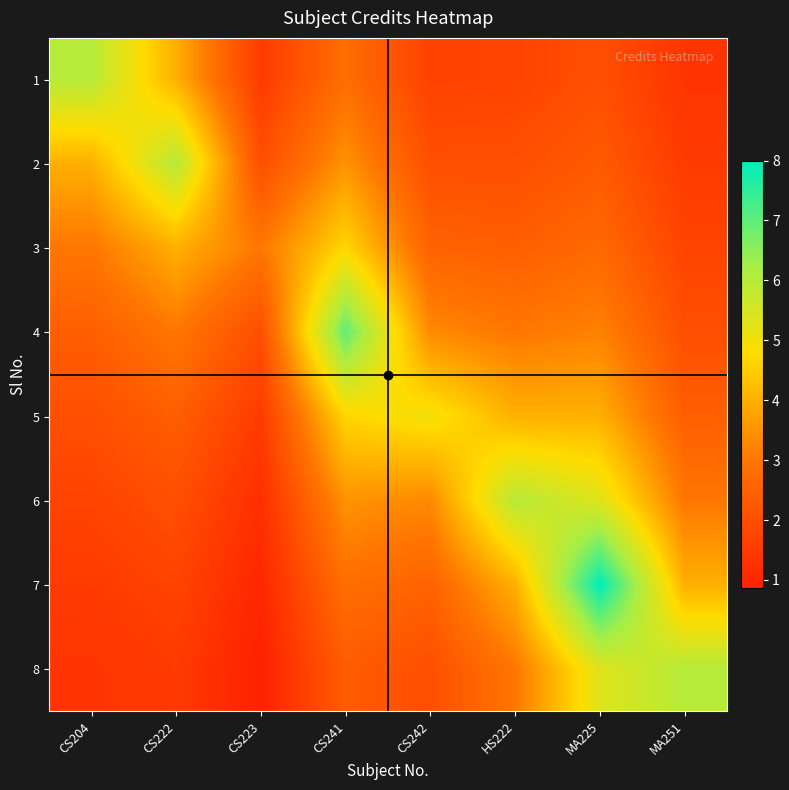

Between MA225 and MA251, which series saw the biggest shift?

7